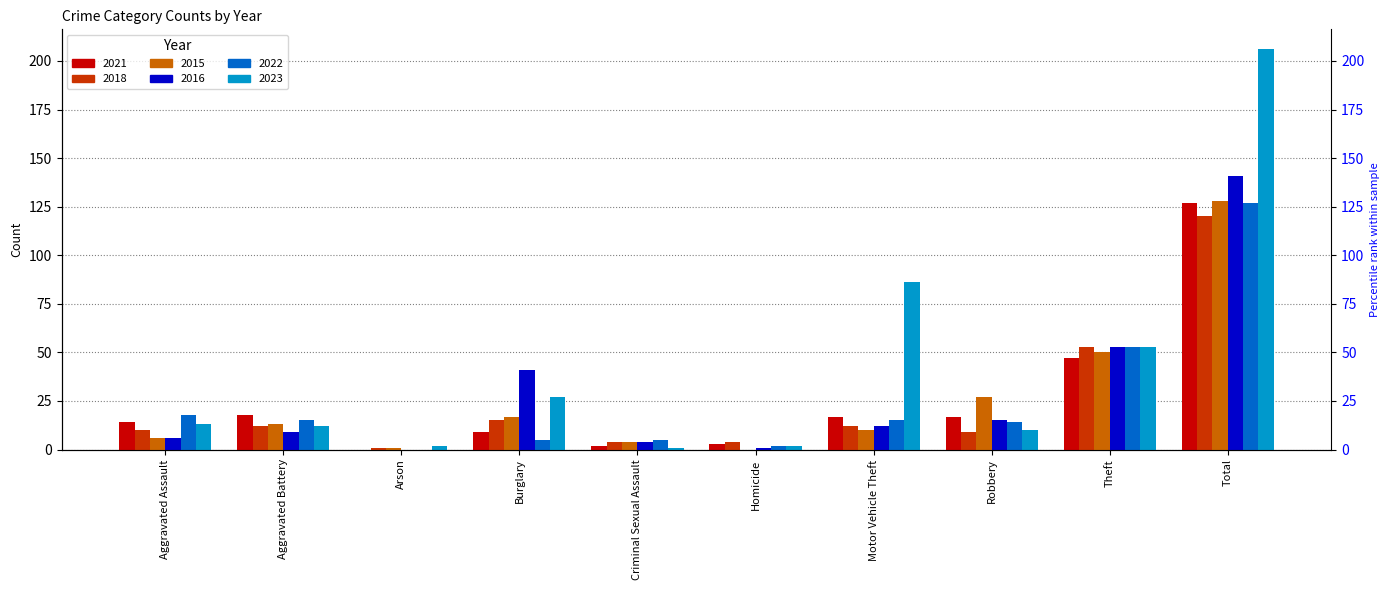

Which label corresponds to the largest value in the chart?

Total